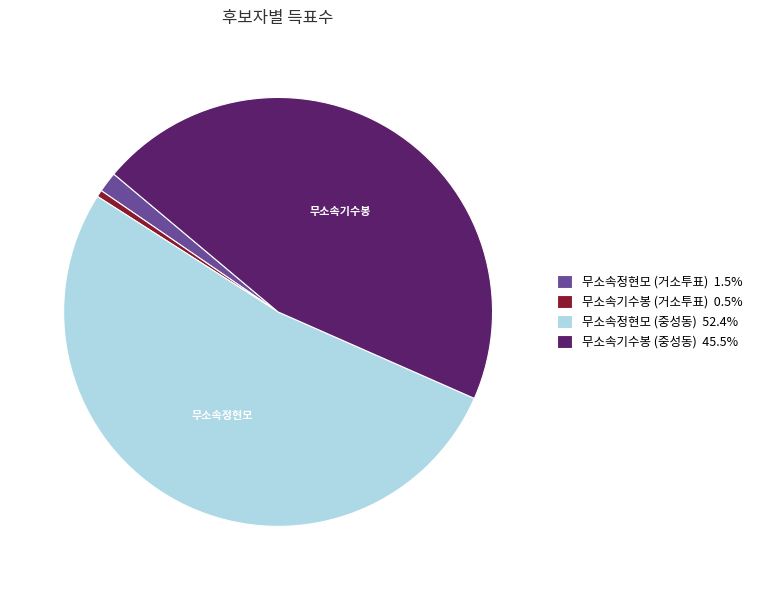

How many segments does this pie chart have?

4